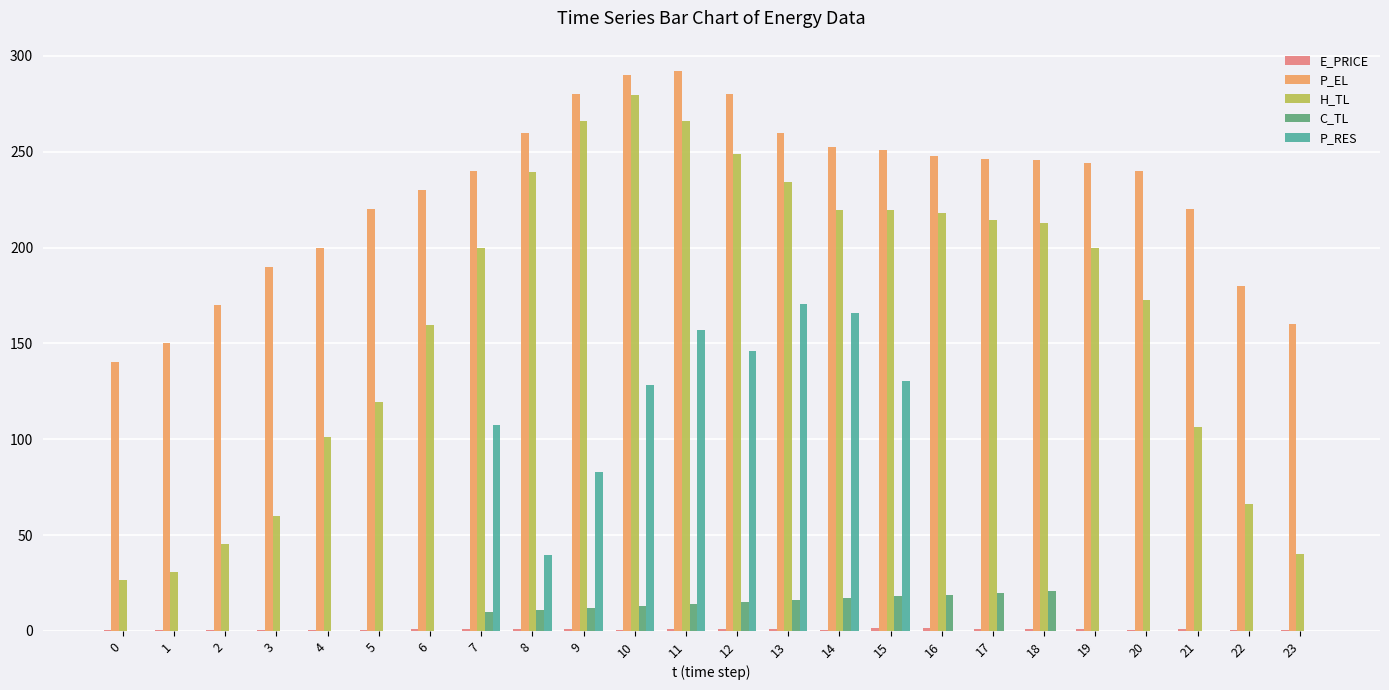

What is the sum of the P_RES values at 23 and 12?

145.9